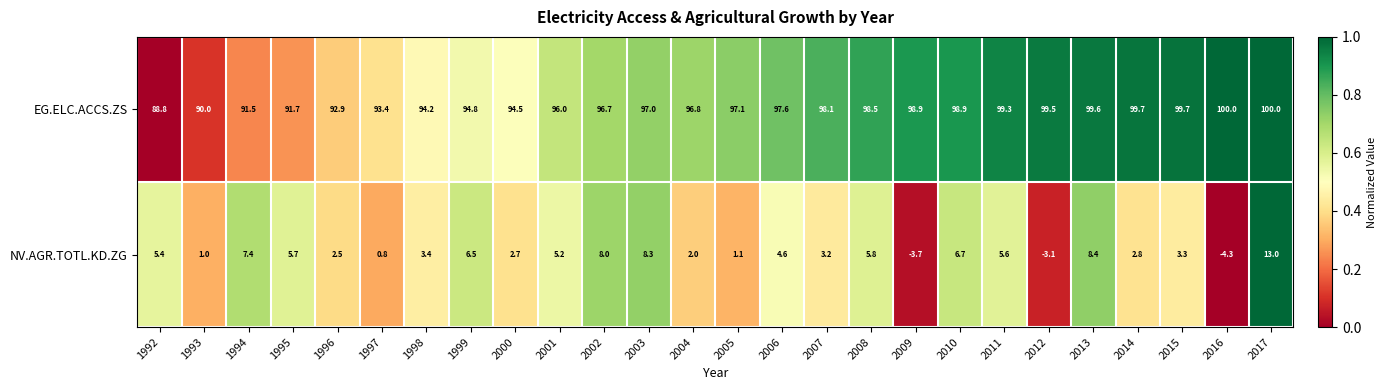

How many distinct data groups are displayed?

2